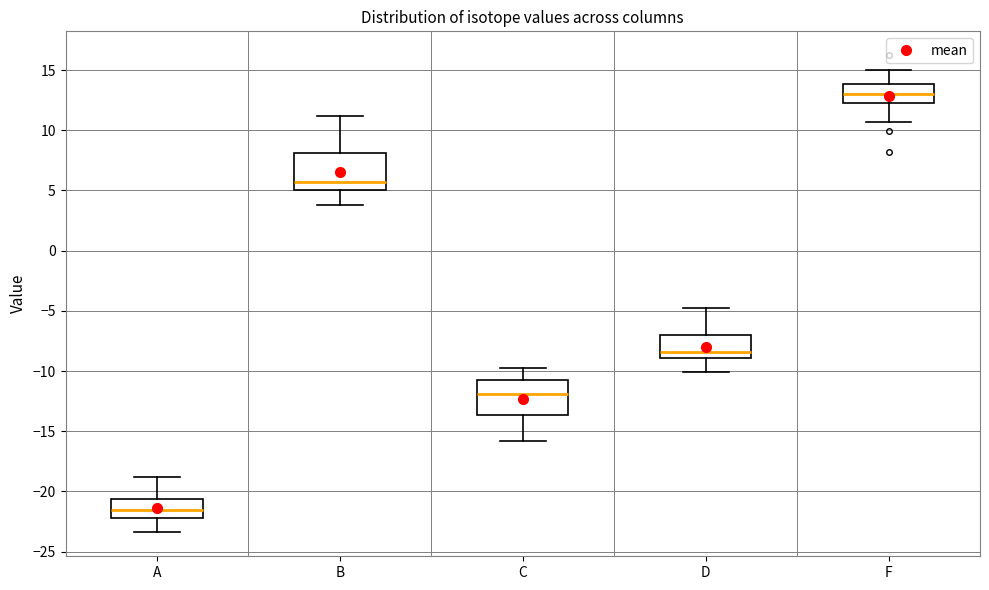

Reading left to right, read every box against the y-axis: the position of its median line, the range the box covers, and the ends of its whiskers. The values are not printed on the chart, so give them approximately, as read against the axis.

A: median -21.5, box -22.0 to -20.5, whiskers -23.5 to -19.0
B: median 5.5, box 5.0 to 8.0, whiskers 4.0 to 11.0
C: median -12.0, box -13.5 to -11.0, whiskers -16.0 to -10.0
D: median -8.5, box -9.0 to -7.0, whiskers -10.0 to -5.0
F: median 13.0, box 12.5 to 14.0, whiskers 10.5 to 15.0